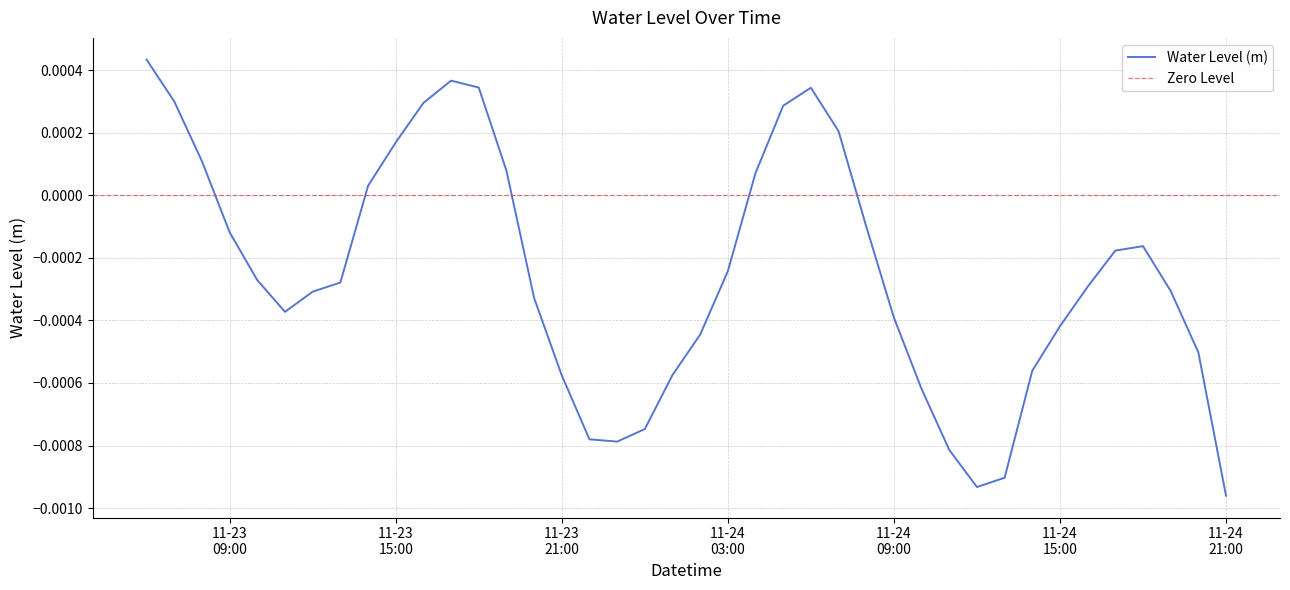

How many interior local valleys (lower than both neighbors) does the data have?

3